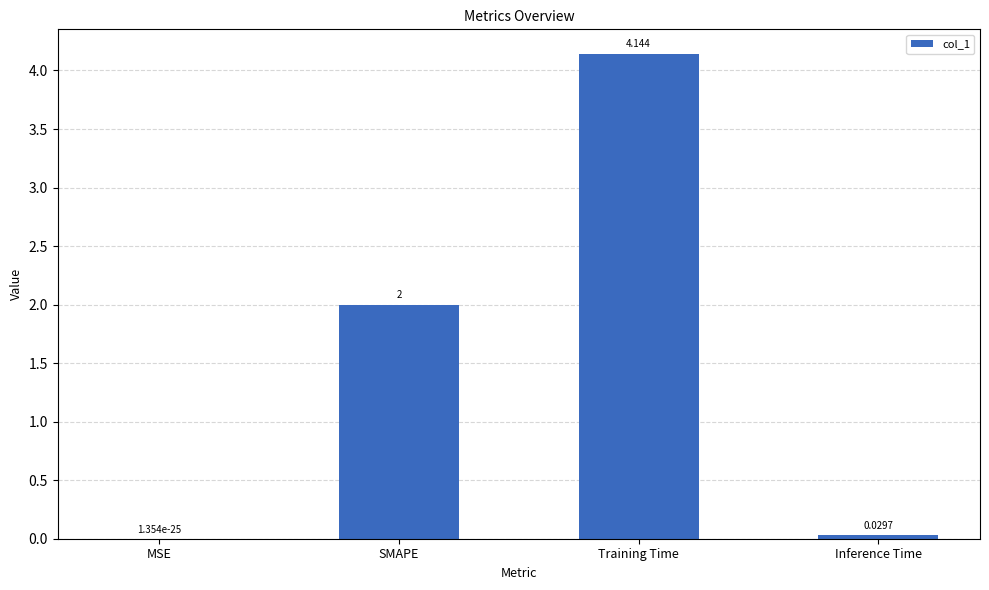

How many categories are shown in the chart?

4